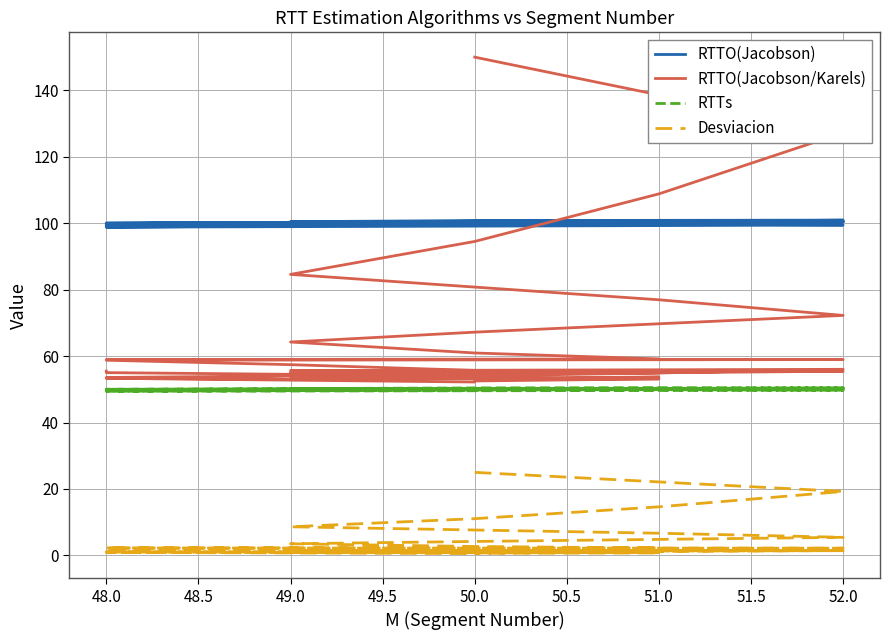

List the series in order of their peak value, lowest first.

Desviacion, RTTs, RTTO(Jacobson), RTTO(Jacobson/Karels)